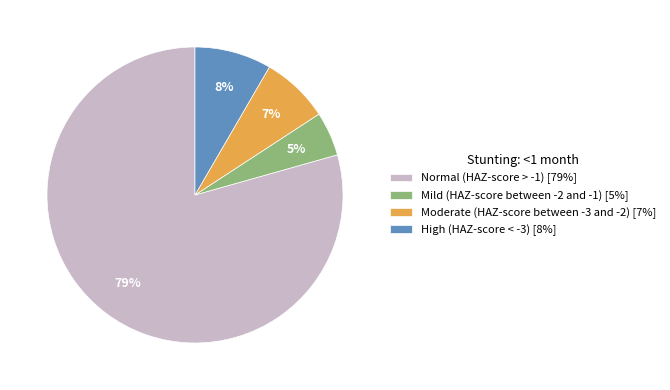

Is there a majority slice in this chart?

Yes